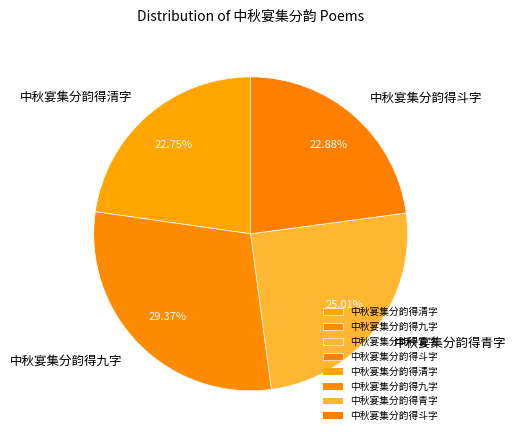

Which slice is the largest?

中秋宴集分韵得九字